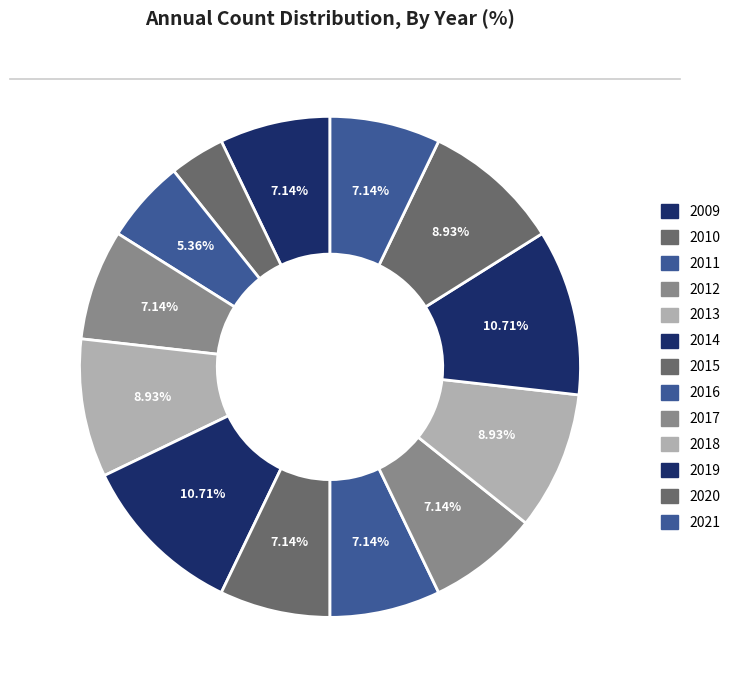

Which category has the smallest portion of the pie?

2010